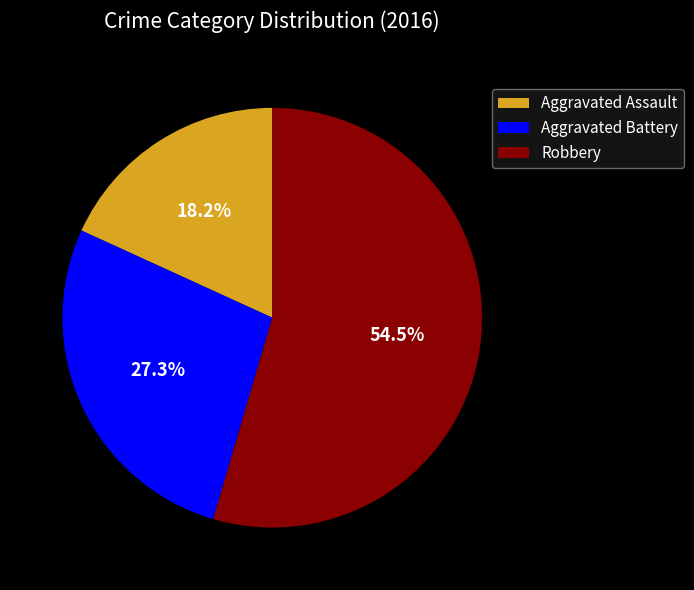

Is there a majority slice in this chart?

Yes